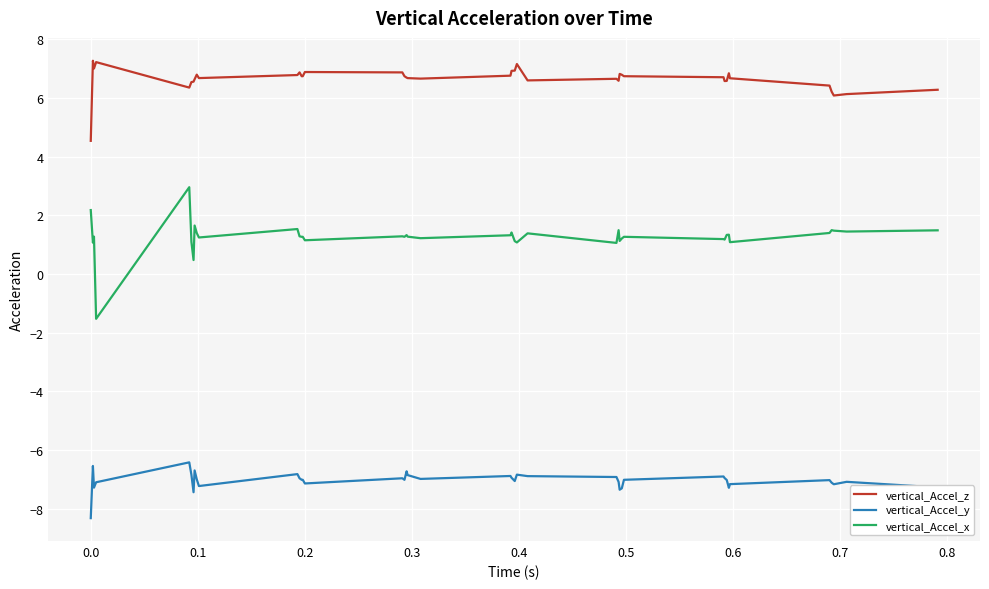

Rank the series by their average value, from lowest to highest.

vertical_Accel_y, vertical_Accel_x, vertical_Accel_z